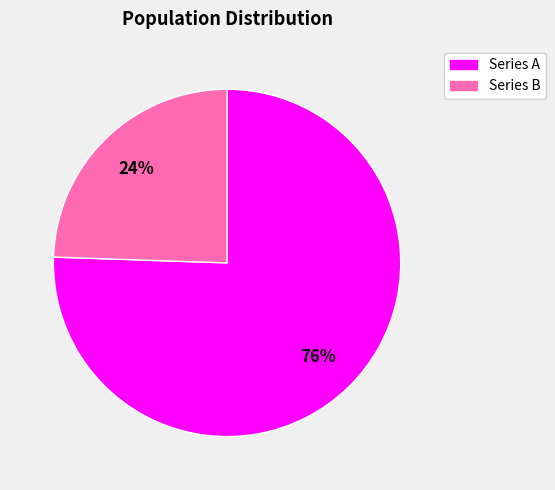

Is there any slice that represents more than half of the pie?

Yes